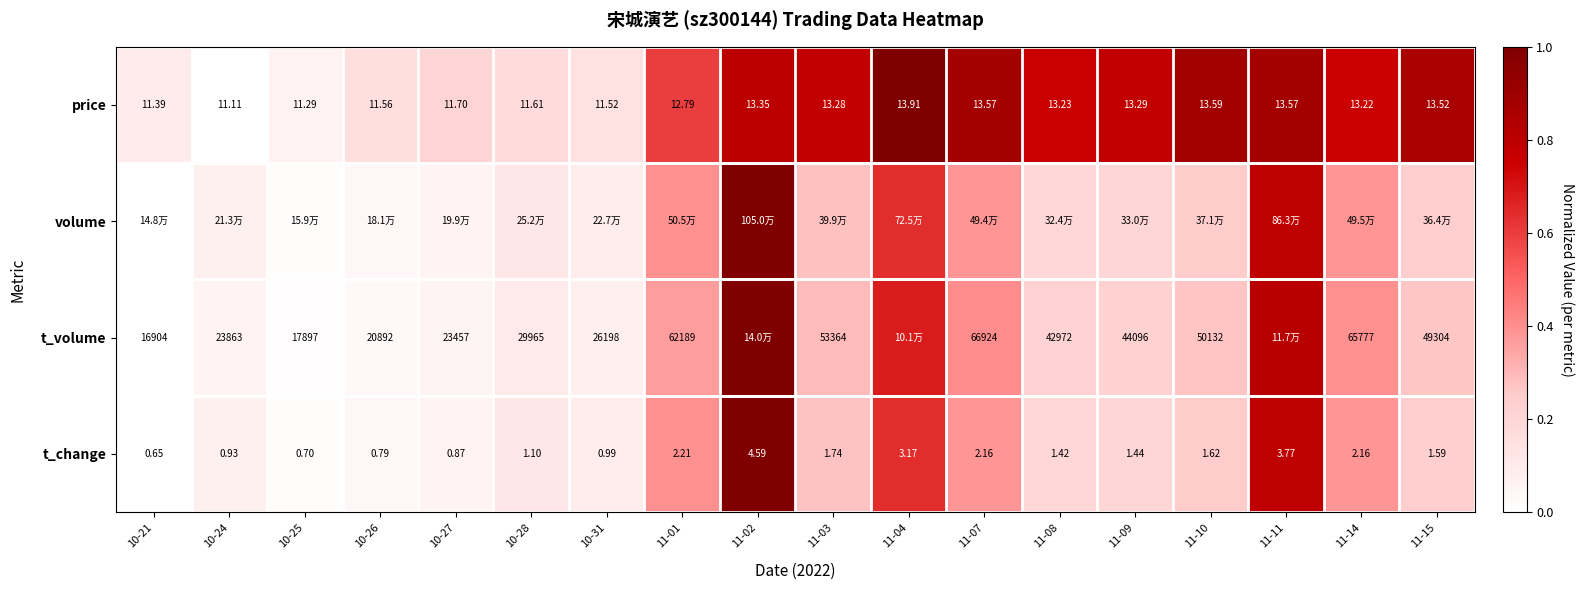

At 10-25, list the series in order from smallest to largest.

t_volume, t_change, volume, price